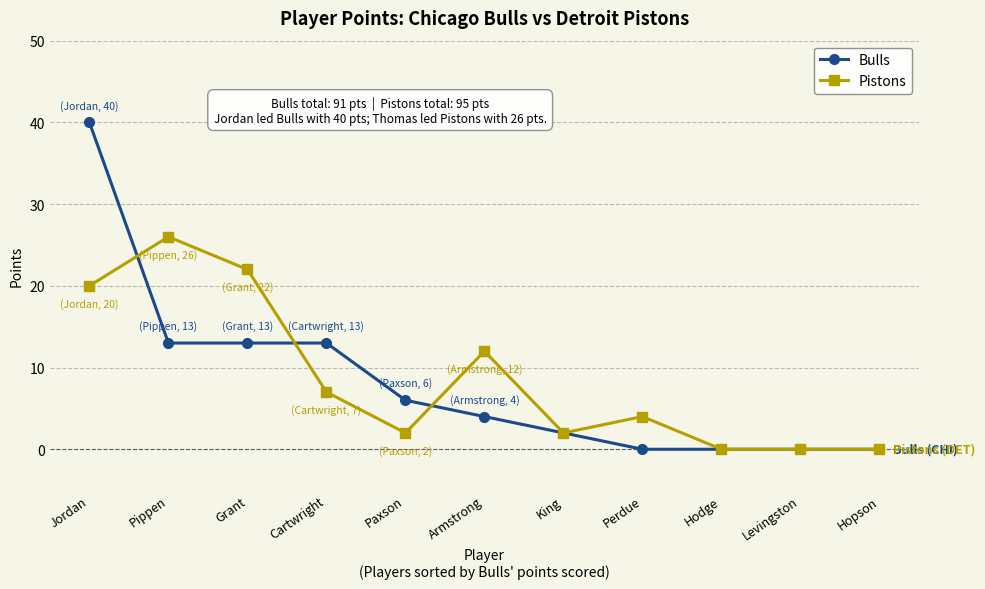

What is the difference between the maximum and second lowest values in the Pistons series?

26